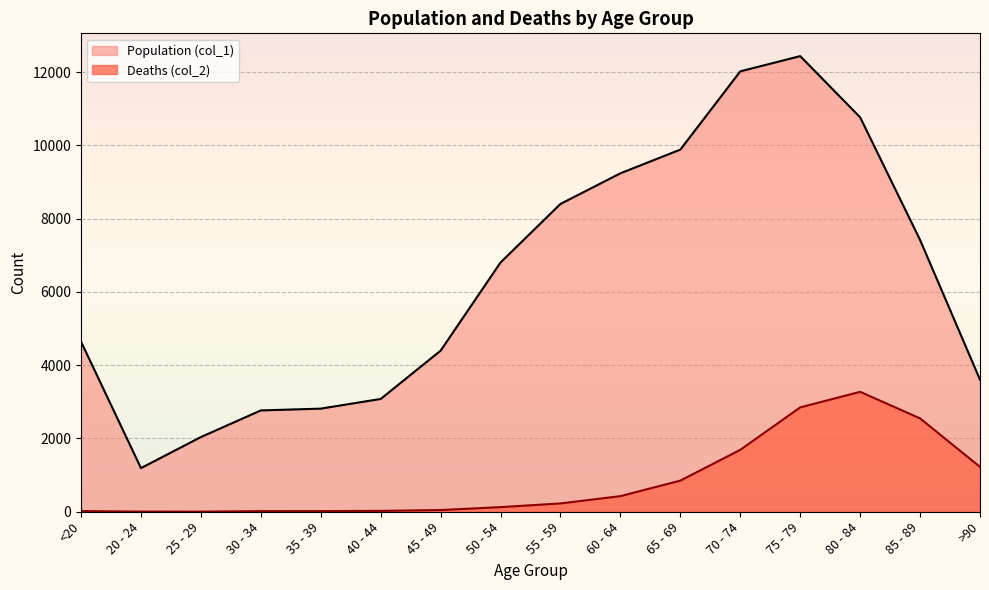

Rank the series at 30 - 34 from lowest to highest value.

Deaths (col_2), Population (col_1)